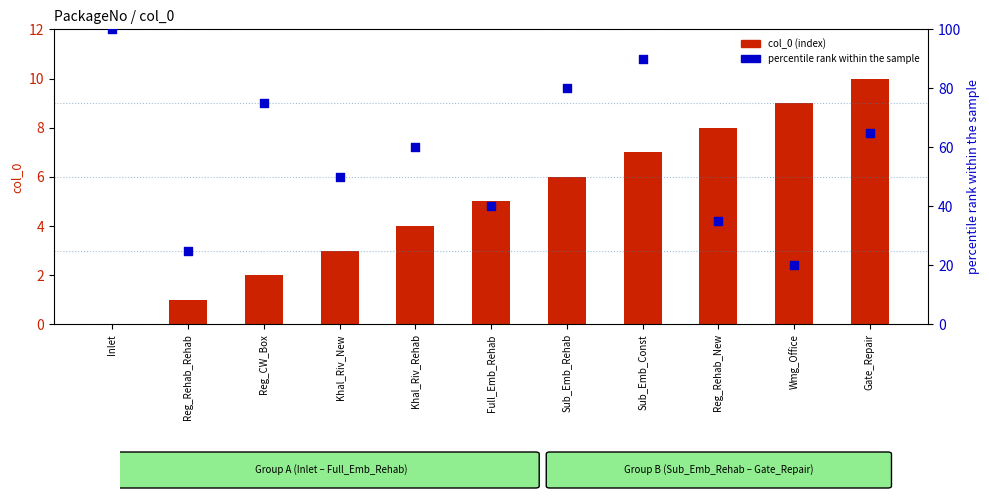

What are all the series names shown in the legend?

col_0, percentile rank within the sample